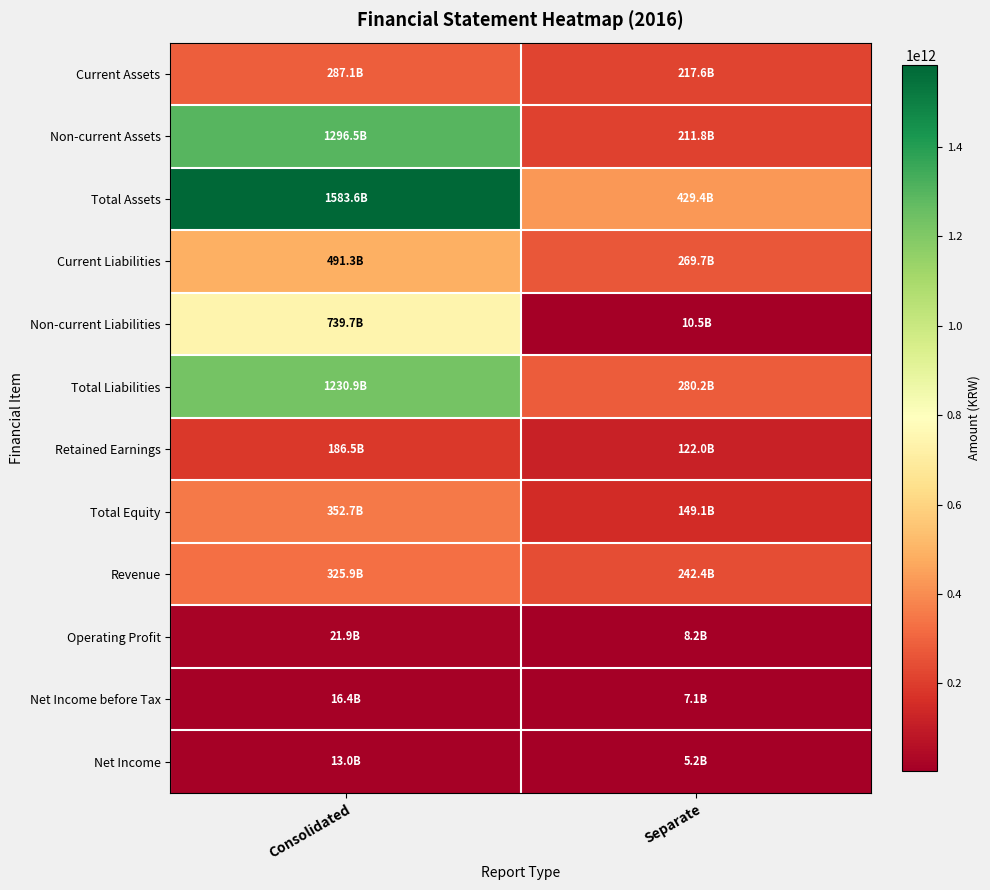

Reading left to right, what are all the values shown in this chart?

Current Assets: Consolidated=287124216252	Separate=217567858514
Non-current Assets: Consolidated=1296468173167	Separate=211784948646
Total Assets: Consolidated=1583592389419	Separate=429352807160
Current Liabilities: Consolidated=491268913372	Separate=269708370864
Non-current Liabilities: Consolidated=739667534524	Separate=10504249403
Total Liabilities: Consolidated=1230936447896	Separate=280212620267
Retained Earnings: Consolidated=186524017738	Separate=121973309460
Total Equity: Consolidated=352655941523	Separate=149140186893
Revenue: Consolidated=325880780451	Separate=242361767776
Operating Profit: Consolidated=21934887527	Separate=8208499077
Net Income before Tax: Consolidated=16420392344	Separate=7077432272
Net Income: Consolidated=12950242577	Separate=5194138545